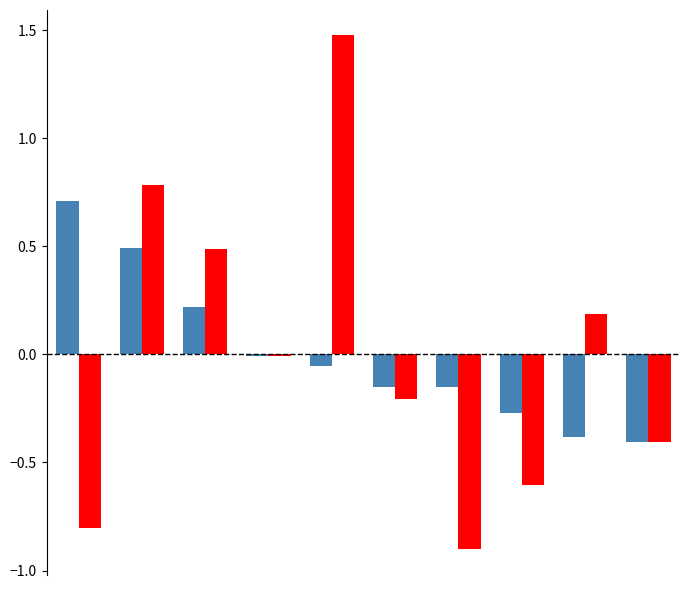

What is the maximum value shown in the chart?

1.5